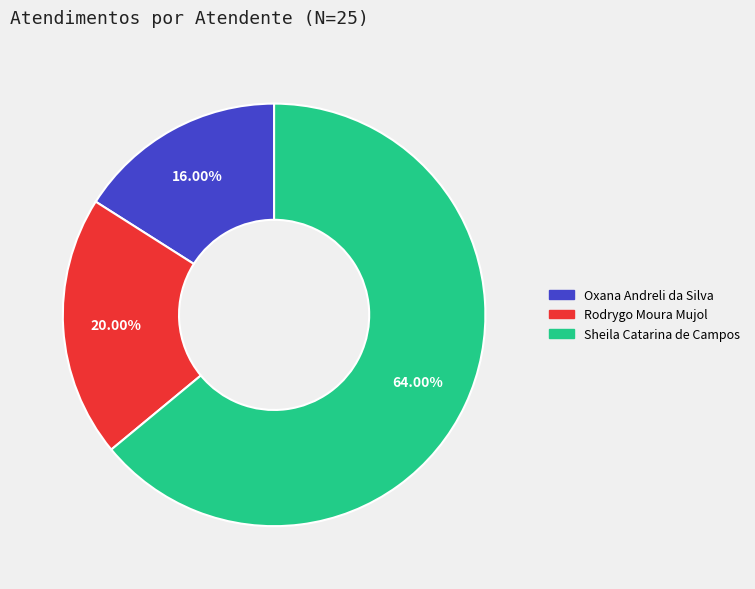

What is the smallest slice in the pie chart?

Oxana Andreli da Silva